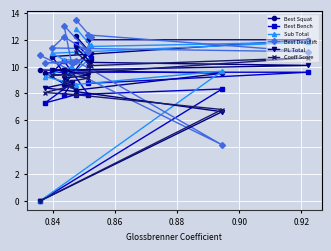

True or false: Sub Total has more than 0 interior local peaks.

True